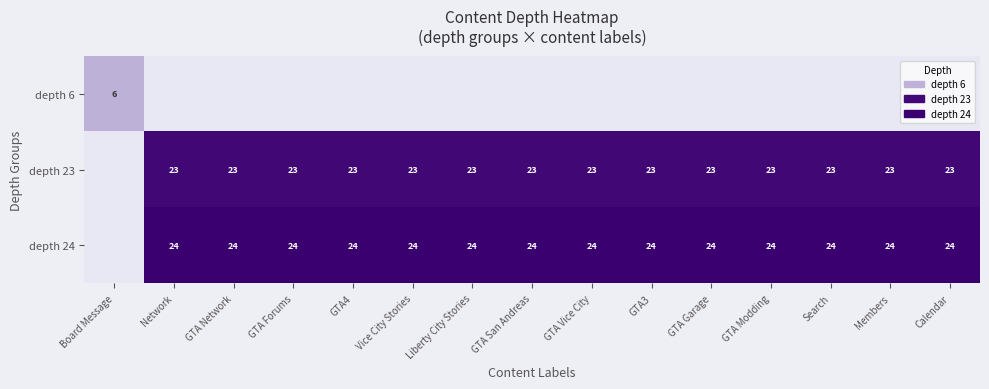

Is it true that depth 23 equals 23 at Liberty City Stories?

True